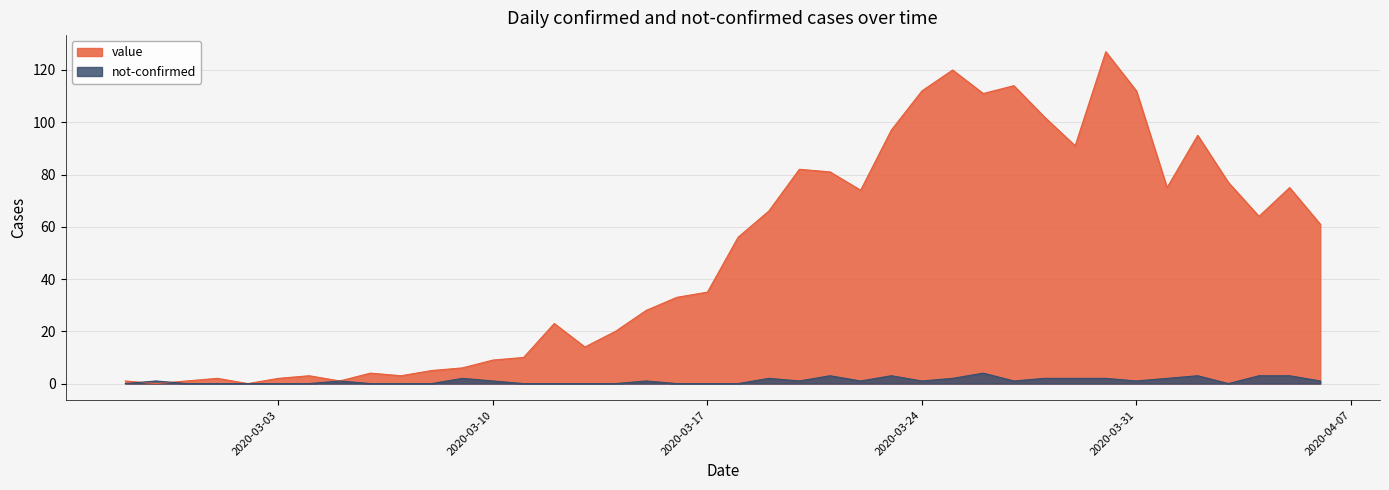

List the series in order of their overall mean, highest first.

value, not-confirmed